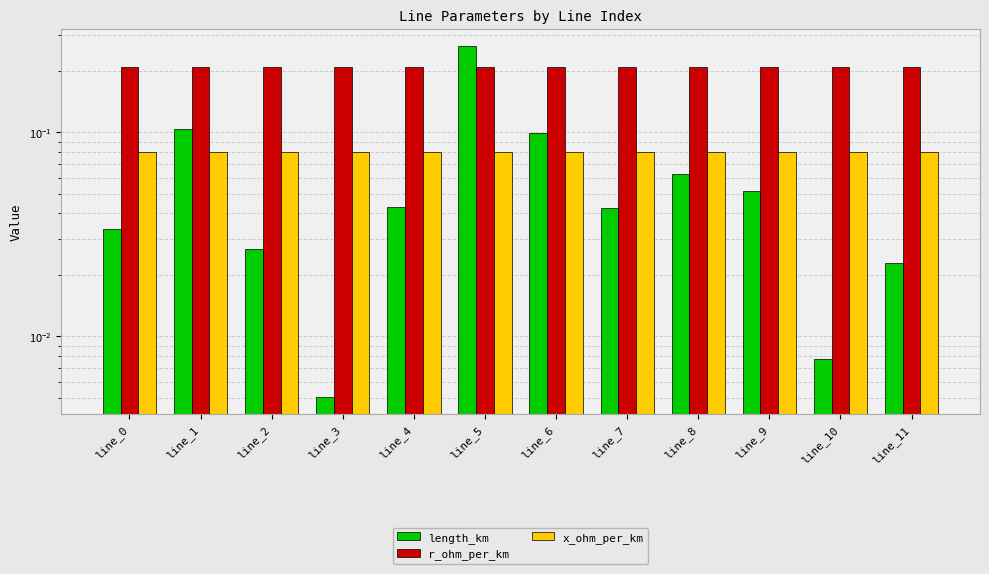

Rank the series by their maximum value, from lowest to highest.

x_ohm_per_km, r_ohm_per_km, length_km